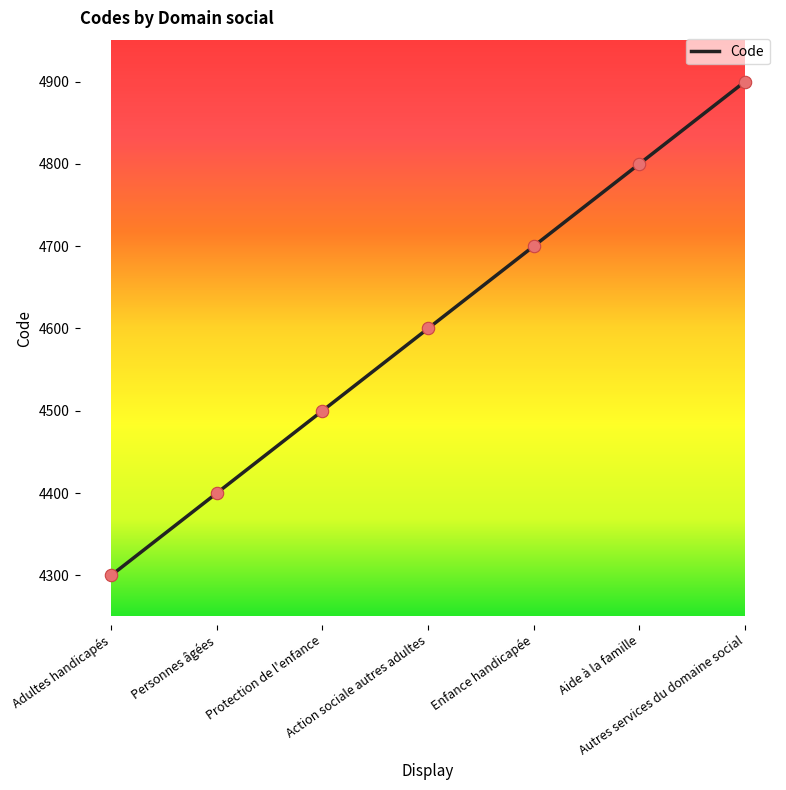

Approximately how many times larger is the value at Adultes handicapés compared to Protection de l'enfance?

1.0